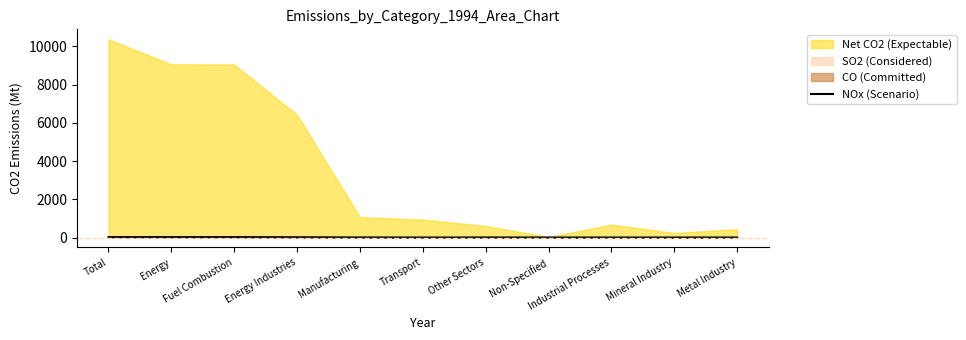

How many categories are shown in the chart?

11